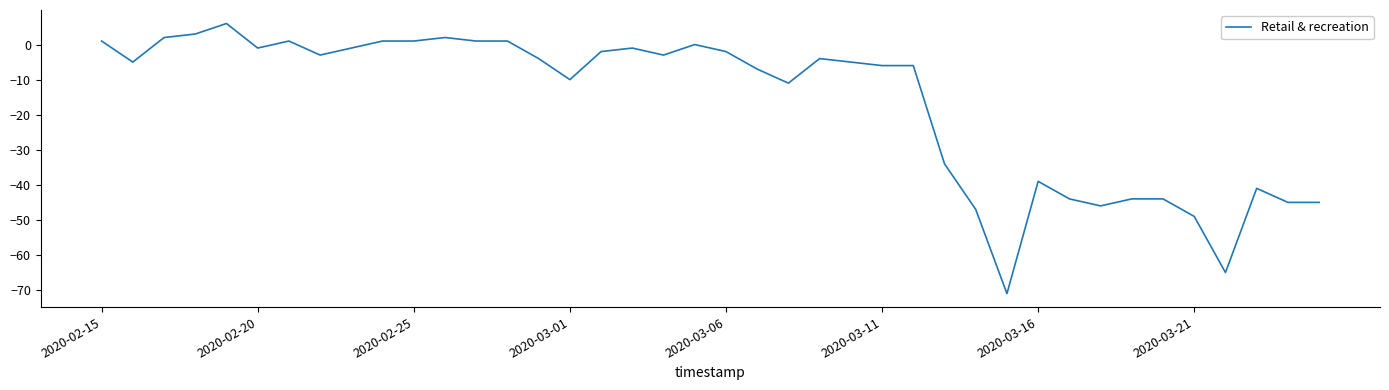

Does the chart display data point markers on the line(s)?

No